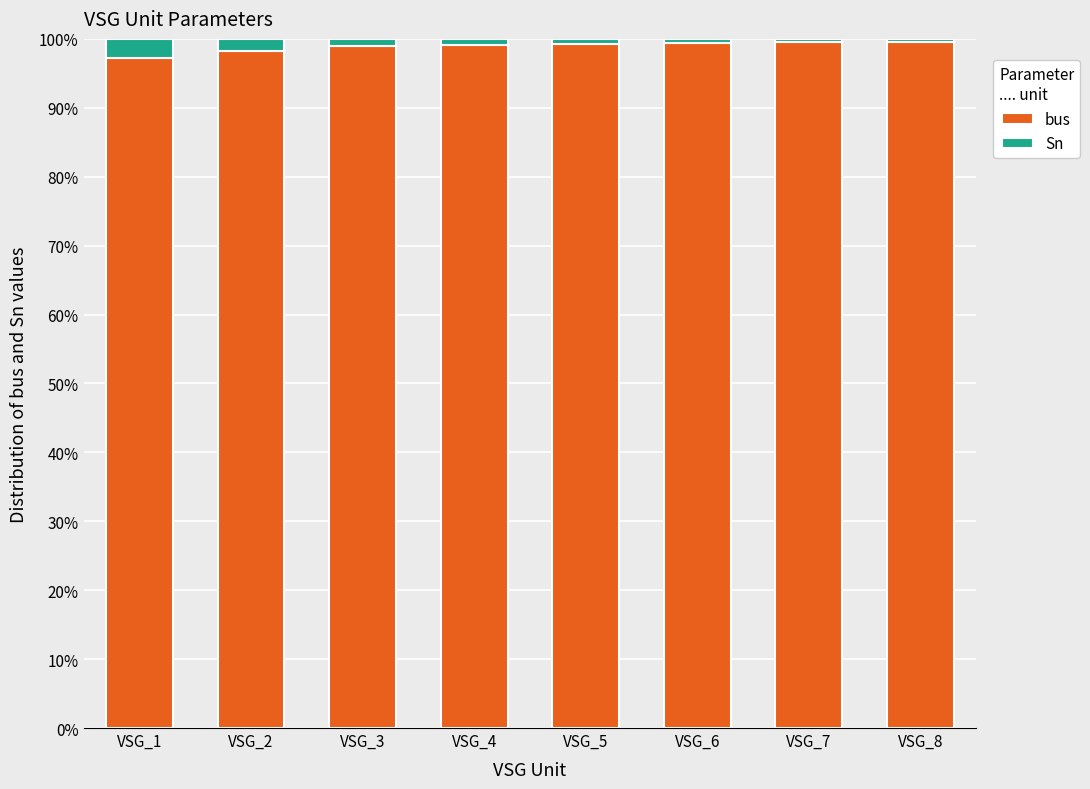

What are all the series names shown in the legend?

bus, Sn